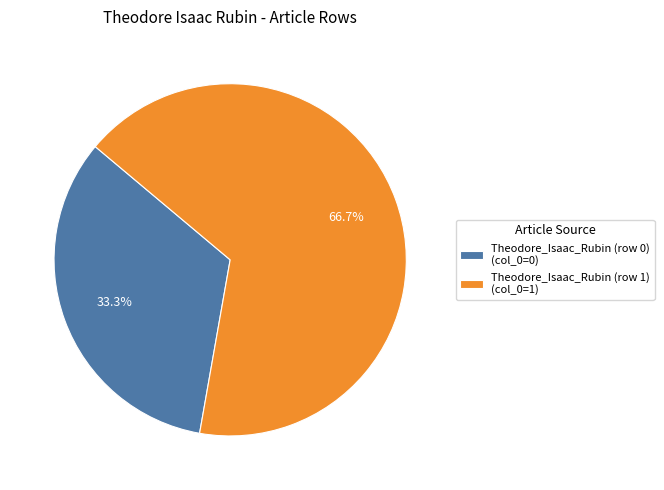

Do Theodore_Isaac_Rubin (row 0) and Theodore_Isaac_Rubin (row 1) together represent more than half of the pie?

Yes